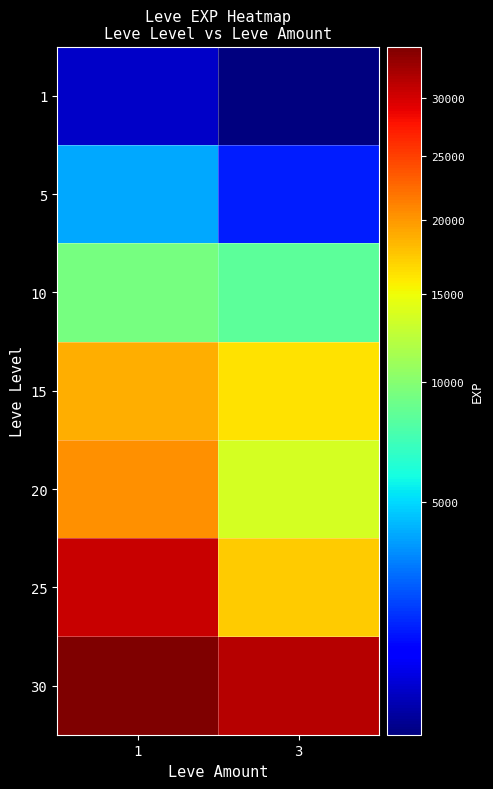

Count the number of categories in the chart.

2